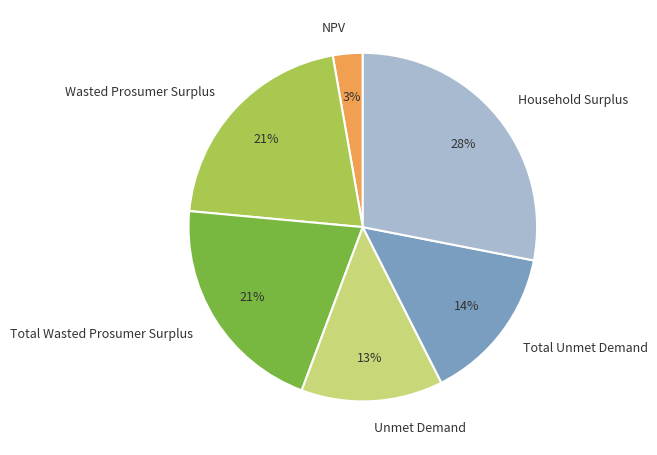

Does any single category account for the majority?

No